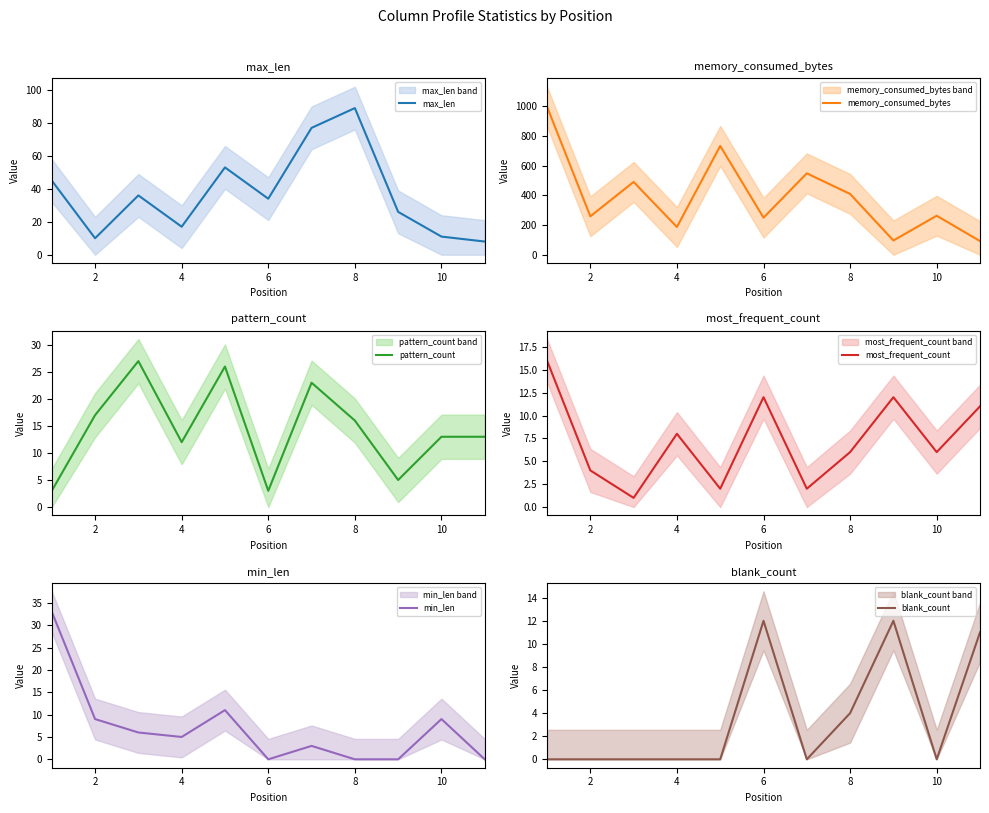

The value of memory_consumed_bytes at 4 is 669. True or false?

False